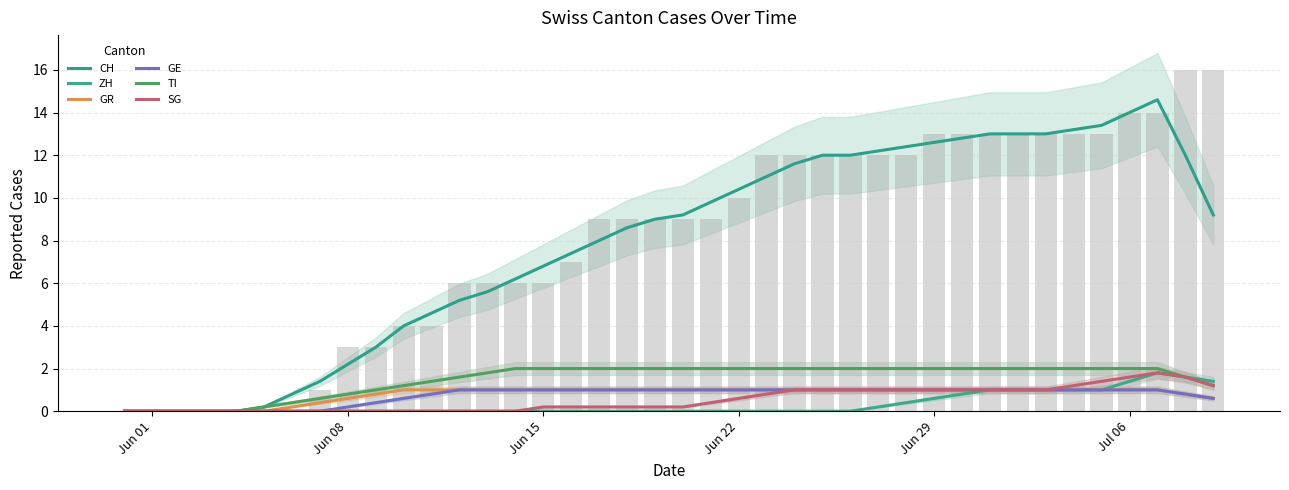

The value of GE at 19 is 0.3. True or false?

False